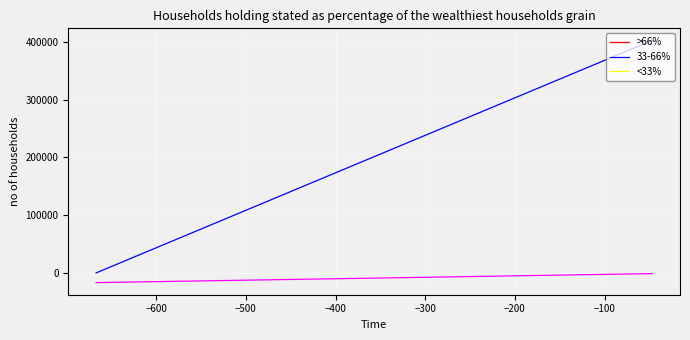

What is the maximum value shown in the chart?

402281.0